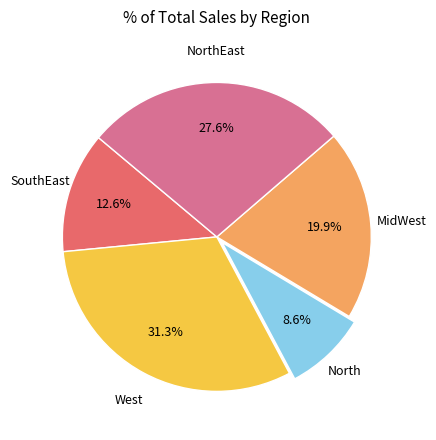

Is there any slice that represents more than half of the pie?

No